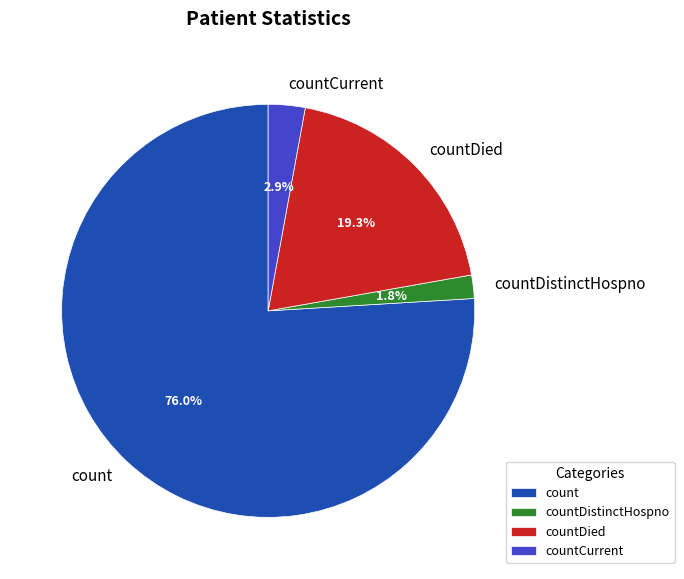

Count the number of slices in the pie.

4